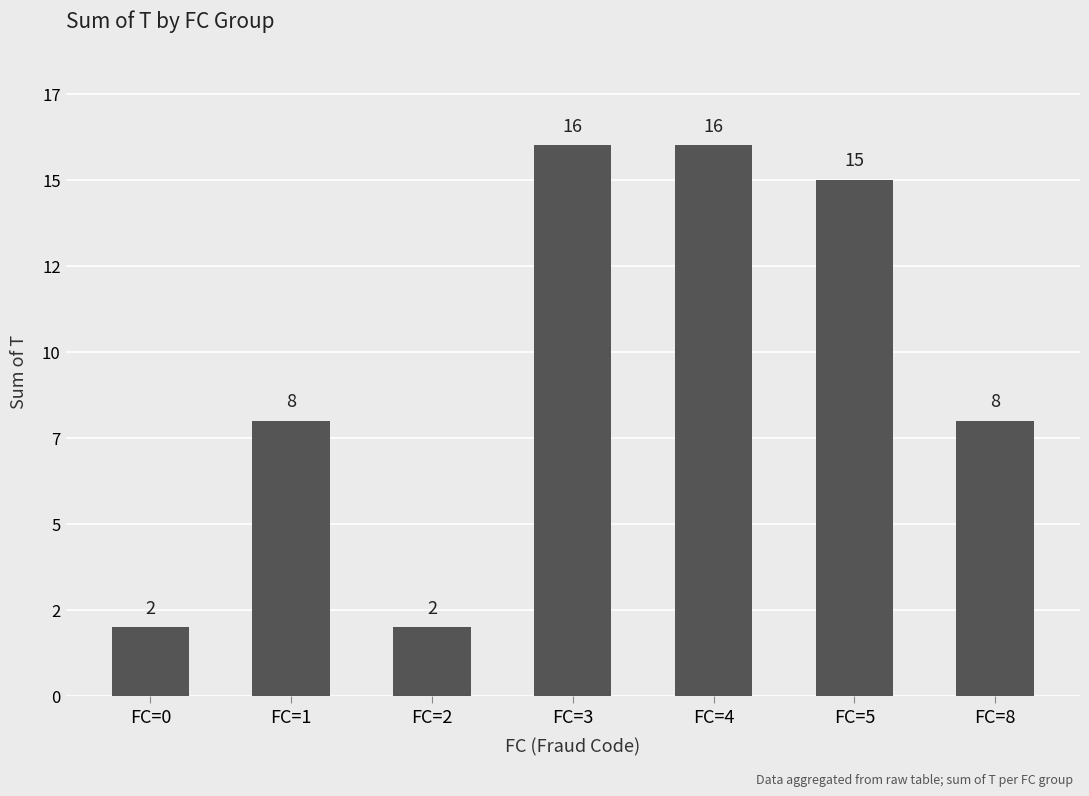

Reading left to right, extract all data points from this chart.

FC=0=2	FC=1=8	FC=2=2	FC=3=16	FC=4=16	FC=5=15	FC=8=8